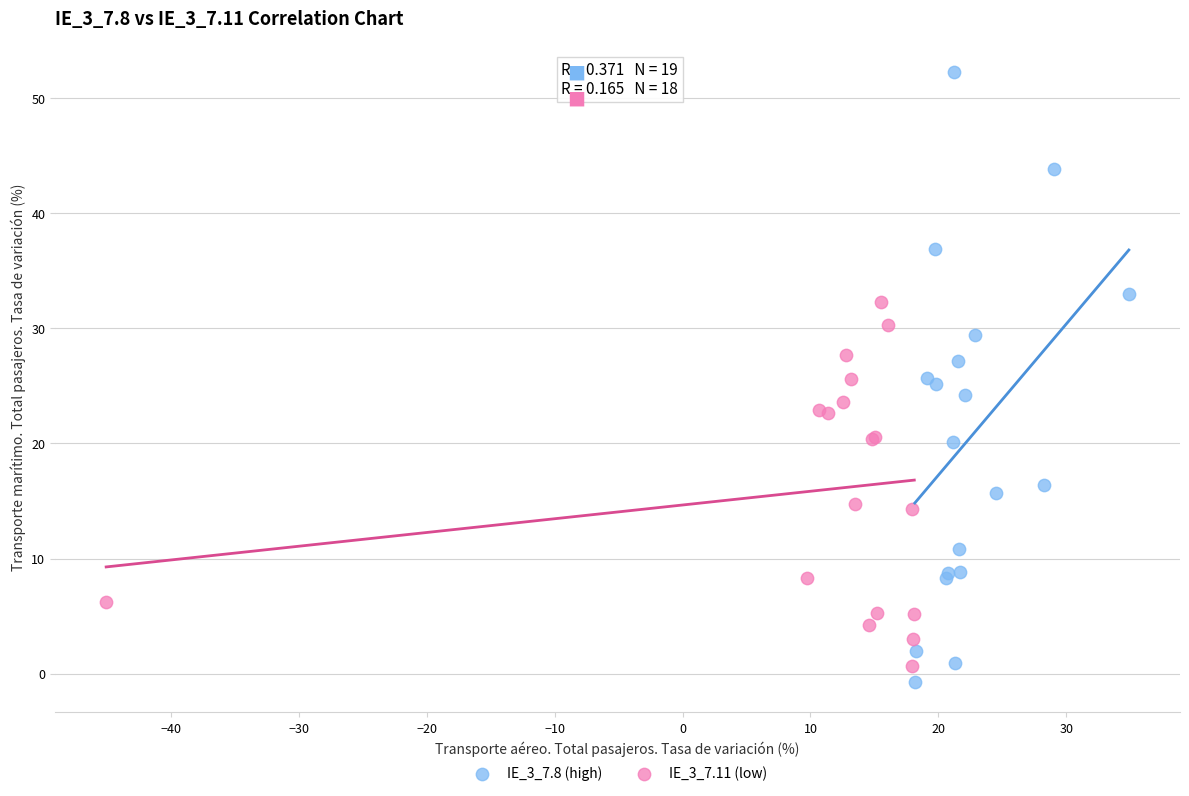

Which series has the widest spread of Y values?

IE_3_7.8 (high)